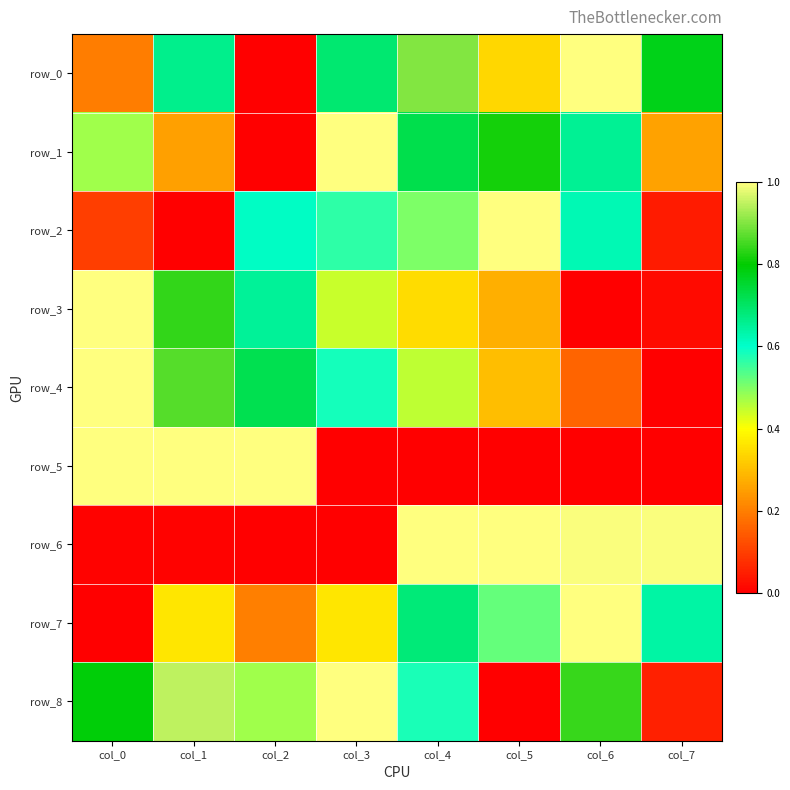

Between col_0 and col_2, which is larger?

col_0